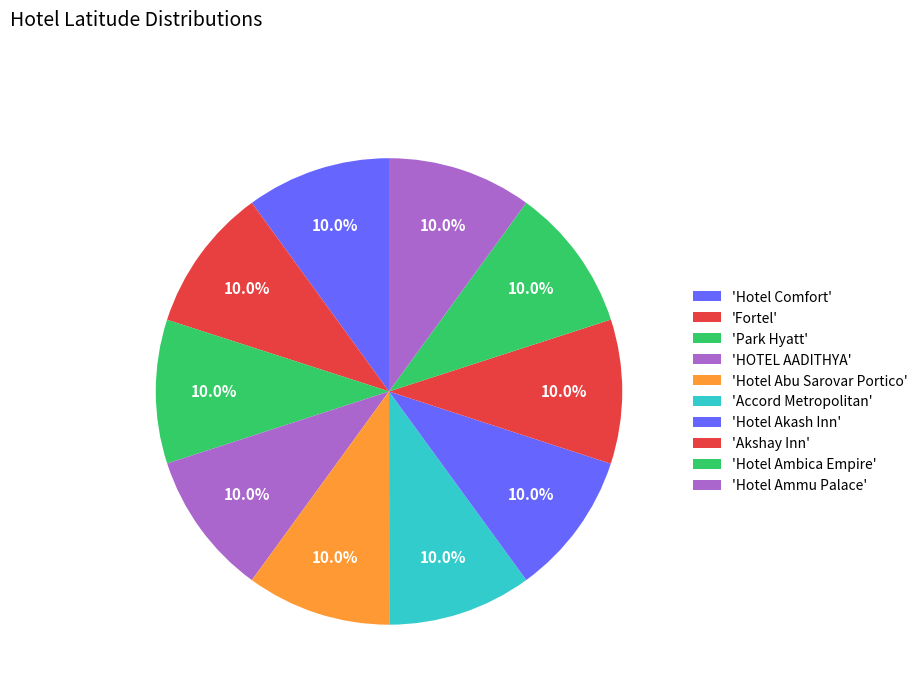

How many segments does this pie chart have?

10